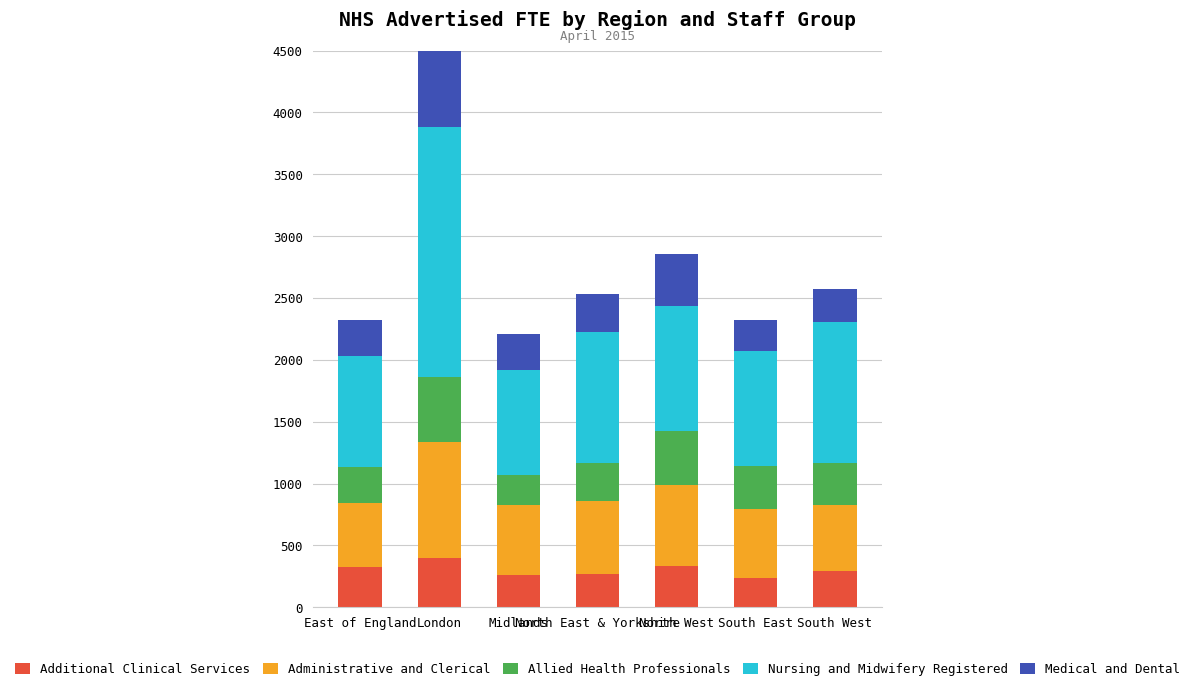

At North West, list the series in order from smallest to largest.

Additional Clinical Services, Medical and Dental, Allied Health Professionals, Administrative and Clerical, Nursing and Midwifery Registered